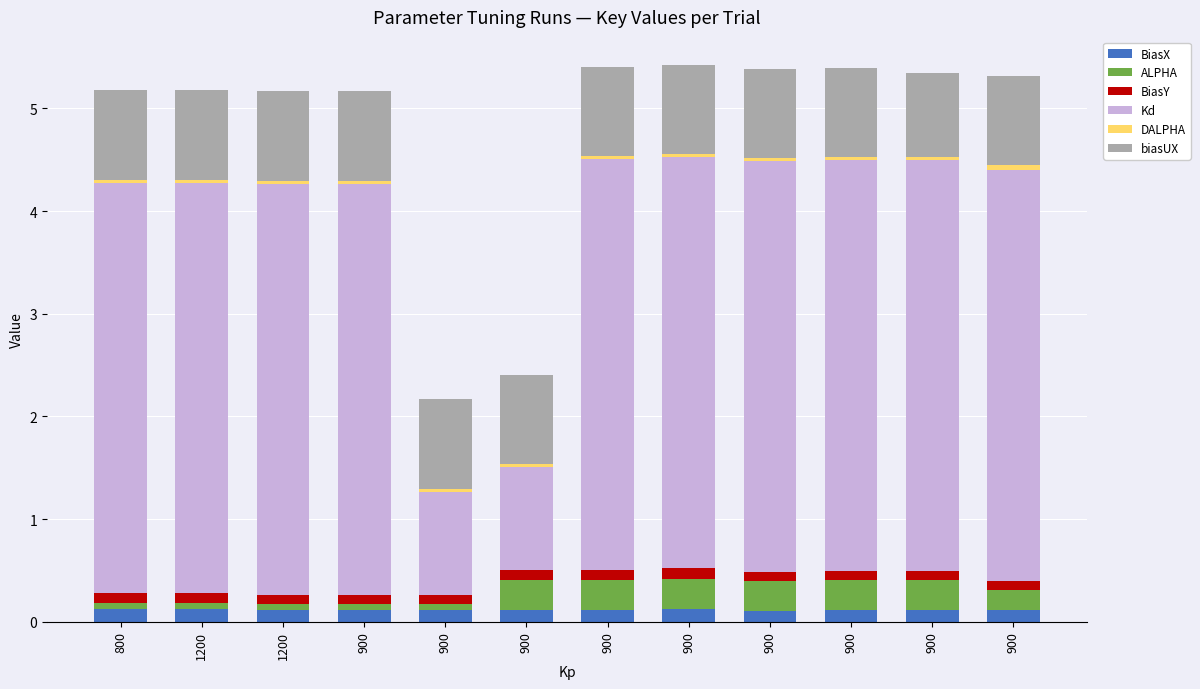

Rank the categories by DALPHA value from lowest to highest.

800, 1200, 1200, 900, 900, 900, 900, 900, 900, 900, 900, 900